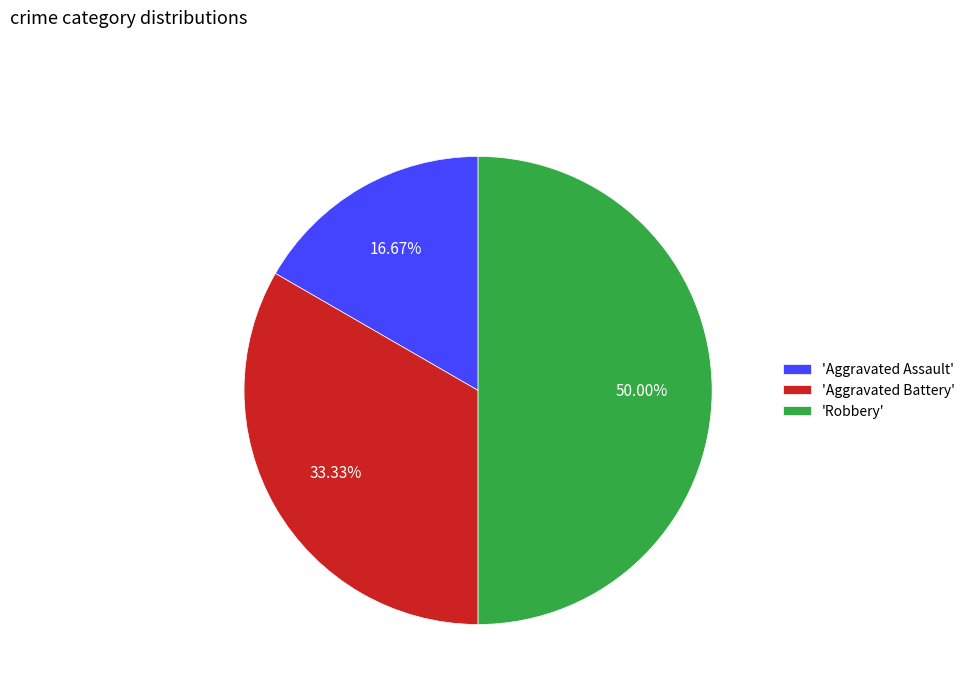

Which slice is the smallest?

'Aggravated Assault'